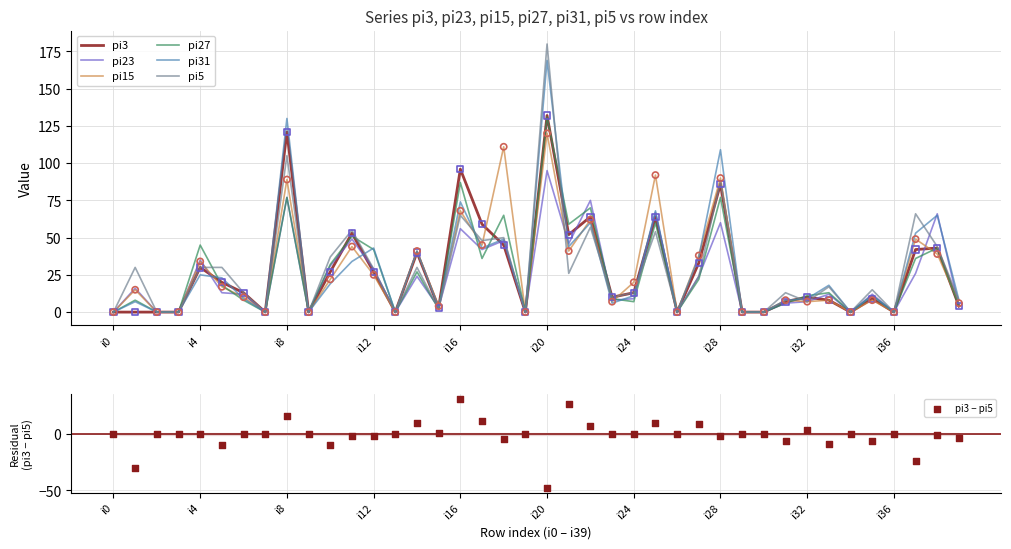

At which category is the sum across all series the highest?

i20